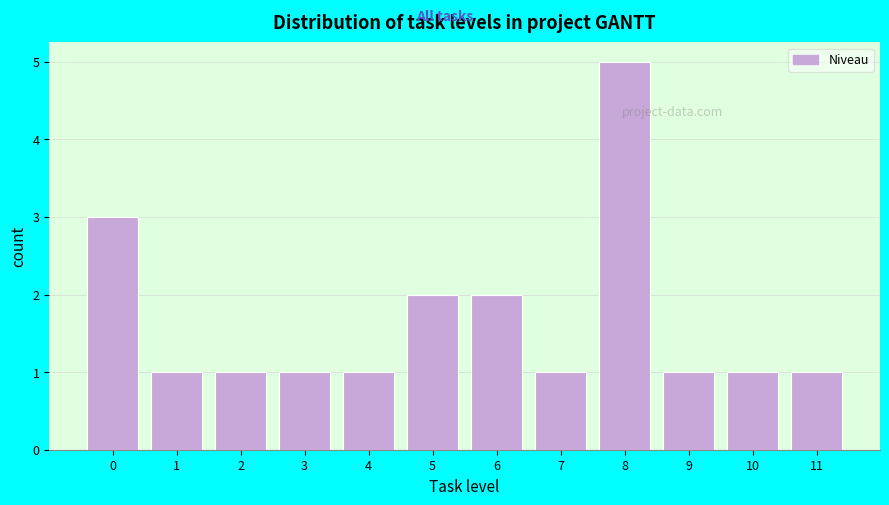

Reading left to right, transcribe all the data shown in this chart.

0=3	1=1	2=1	3=1	4=1	5=2	6=2	7=1	8=5	9=1	10=1	11=1